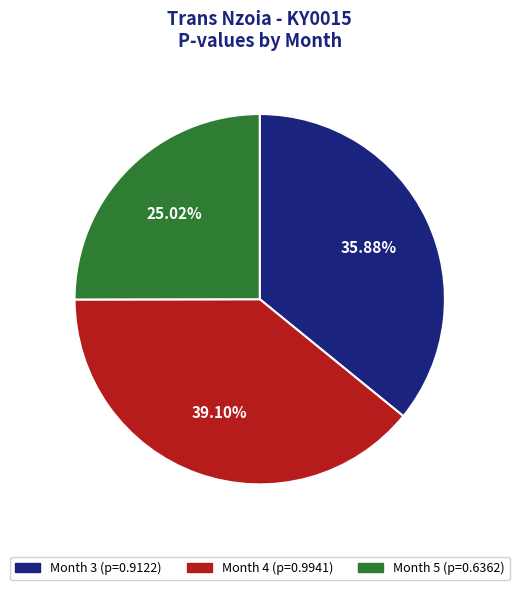

To the nearest percent, what portion does Month 5 represent?

25%